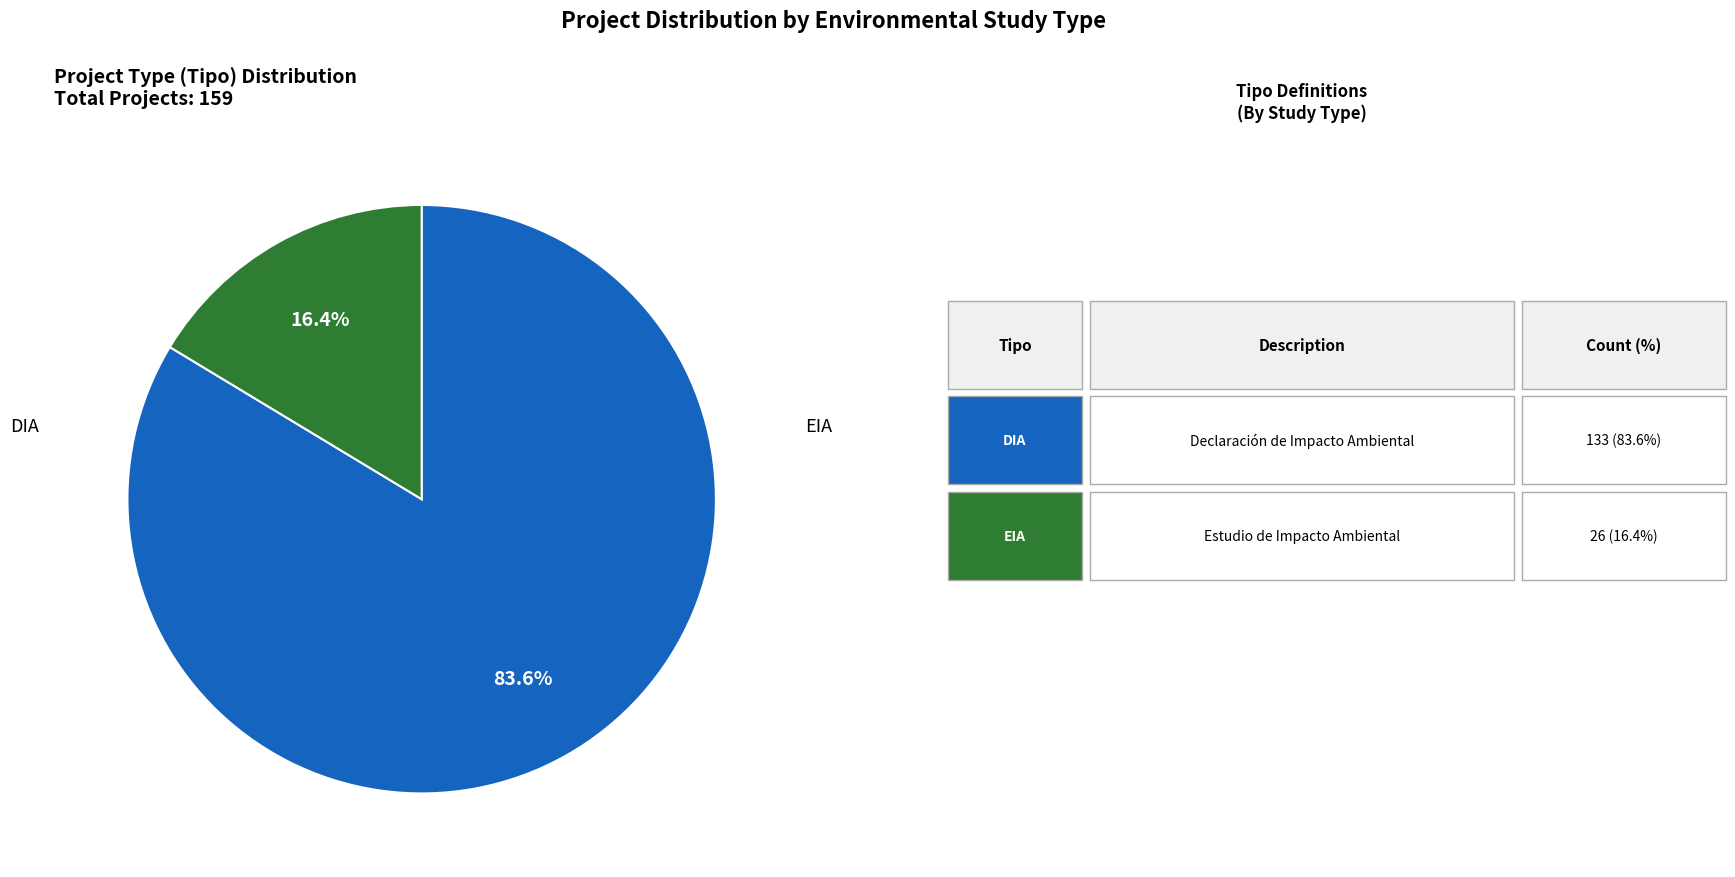

Is there a majority slice in this chart?

Yes